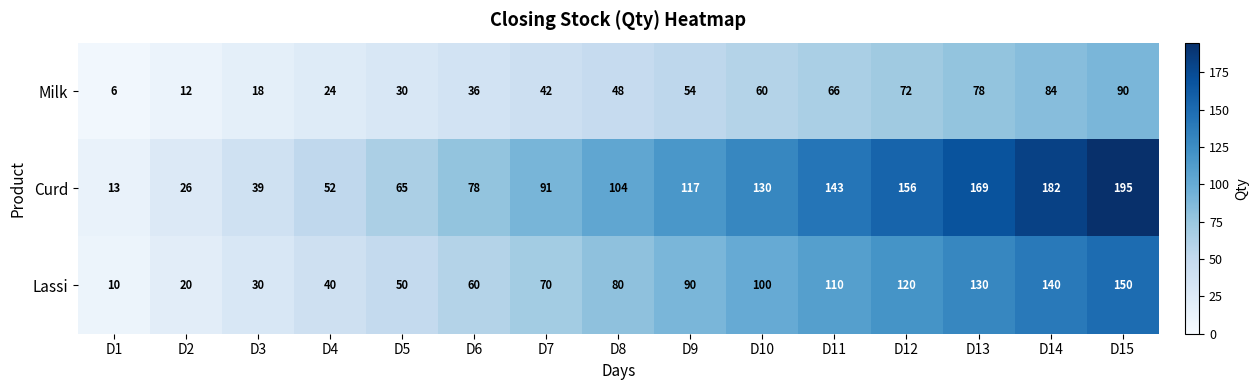

What is the average value of the Curd series?

104